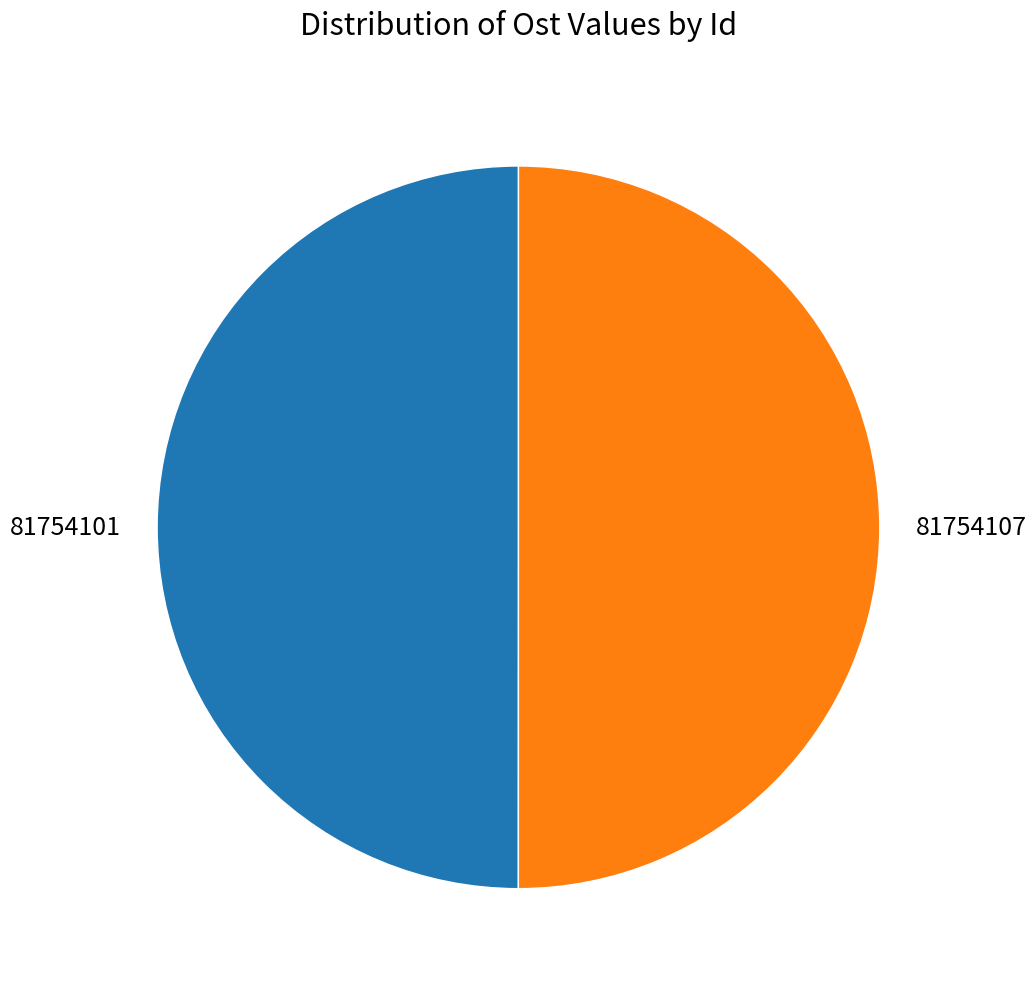

What is the ratio of the value at 81754107 to the value at 81754101?

1.0